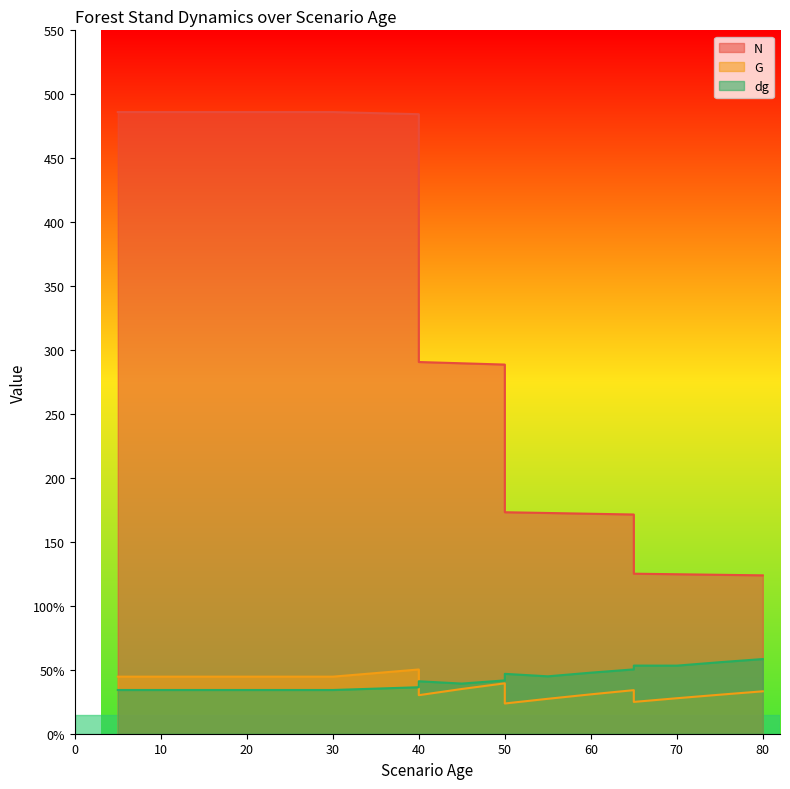

At which label is N closest to 304?

40